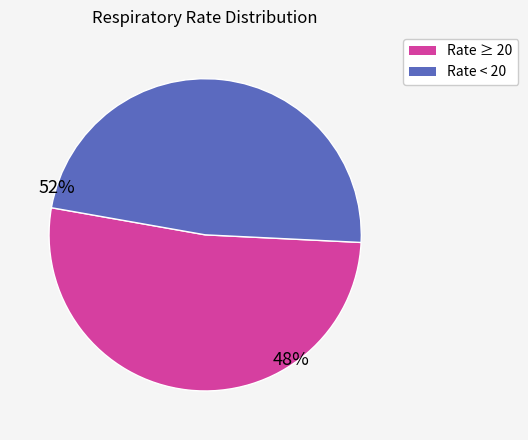

Does any single category account for the majority?

Yes